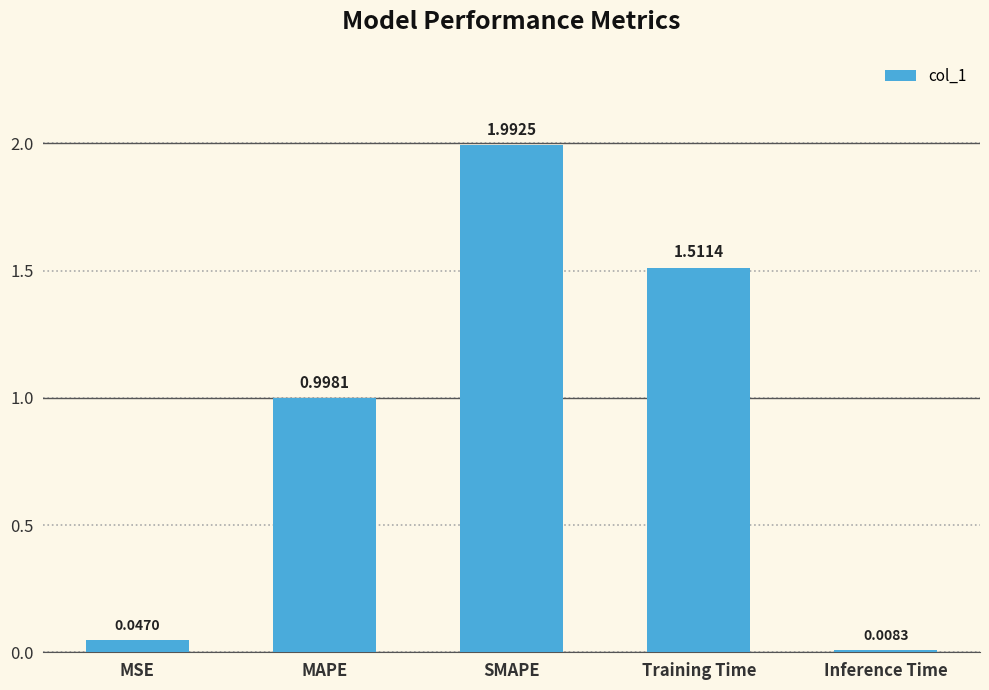

List the labels in order of value, smallest first.

Inference Time, MSE, MAPE, Training Time, SMAPE